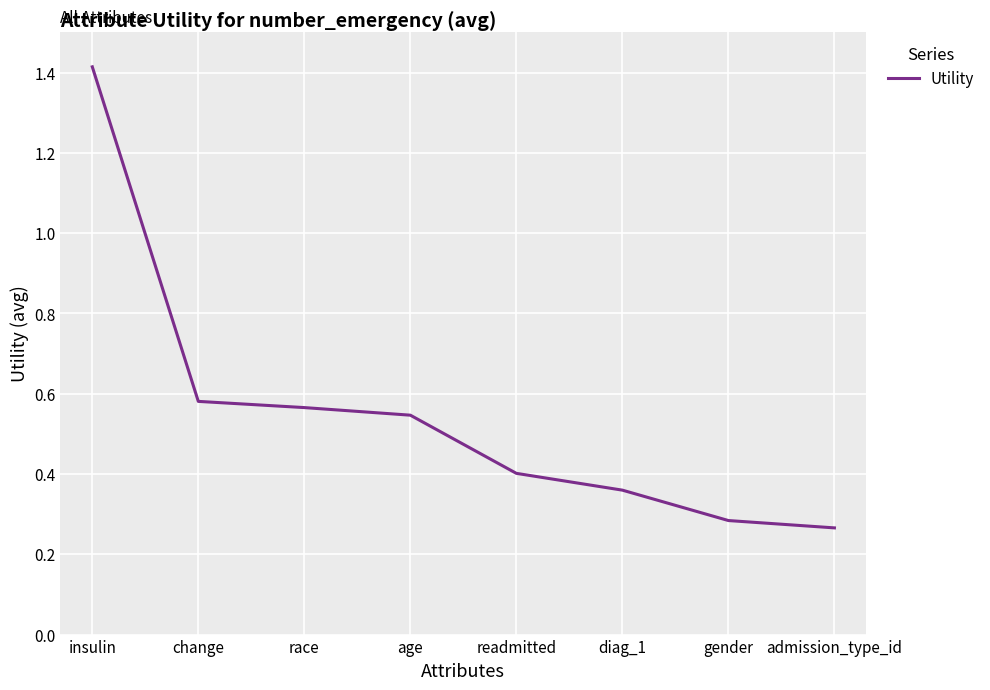

Is it true that the value at race is 0.9?

False